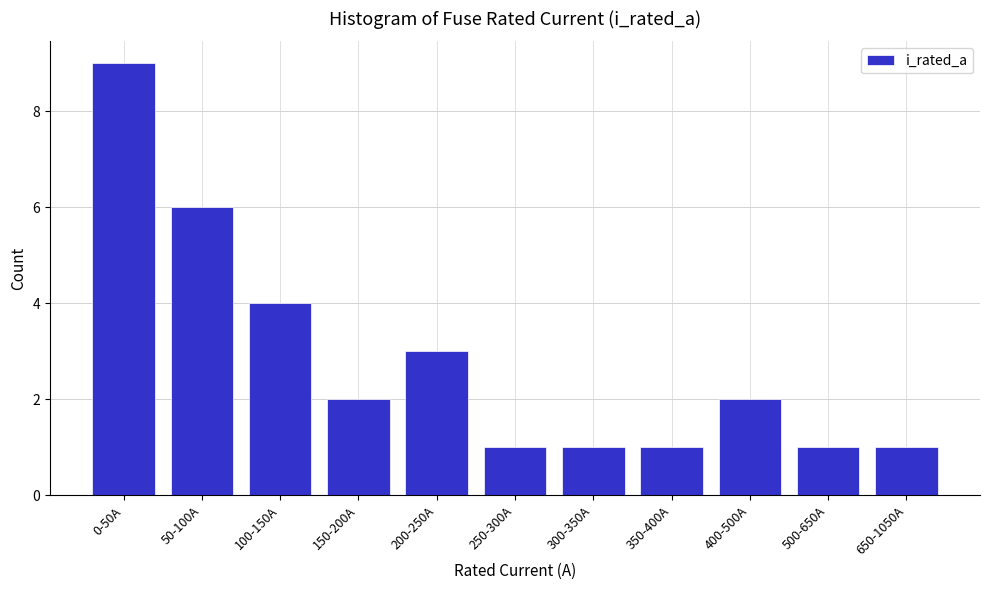

Reading right to left, extract all data points from this chart.

650-1050A=1	500-650A=1	400-500A=2	350-400A=1	300-350A=1	250-300A=1	200-250A=3	150-200A=2	100-150A=4	50-100A=6	0-50A=9